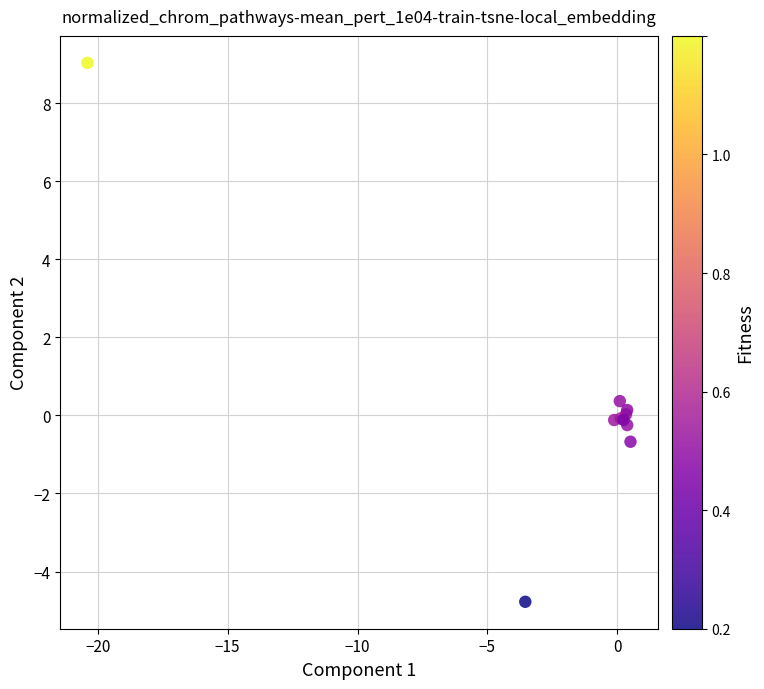

What Y value in the scatter plot is closest to 2?

0.4